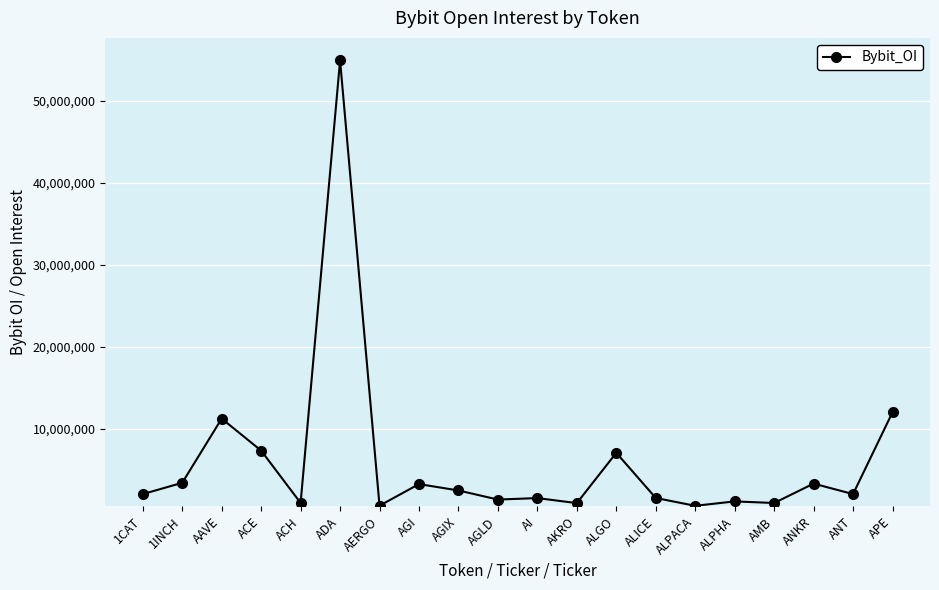

What is the sum of all values?

119742329